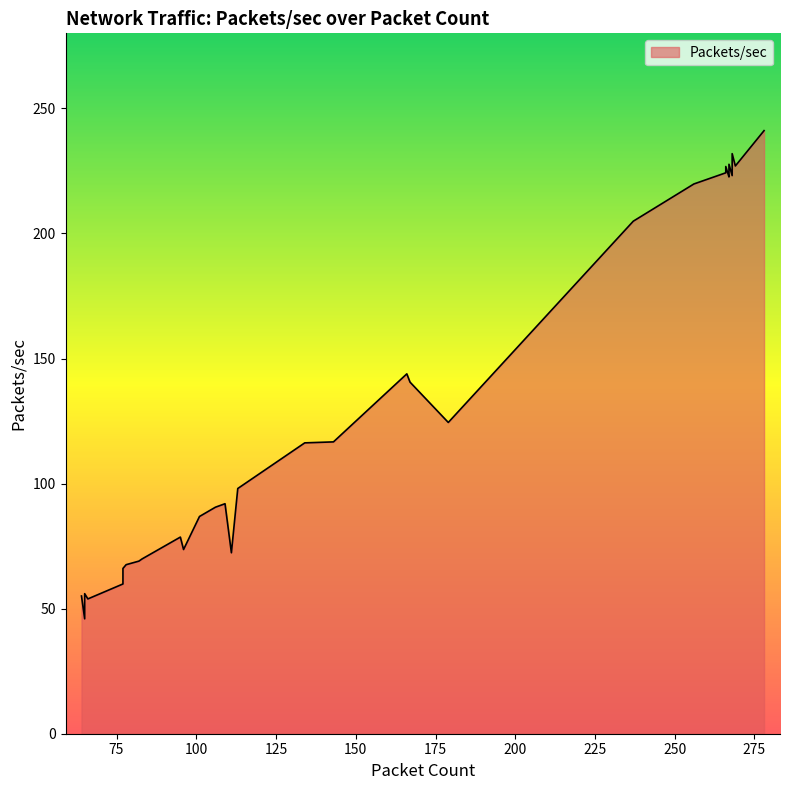

Does the chart have visible grid lines?

No